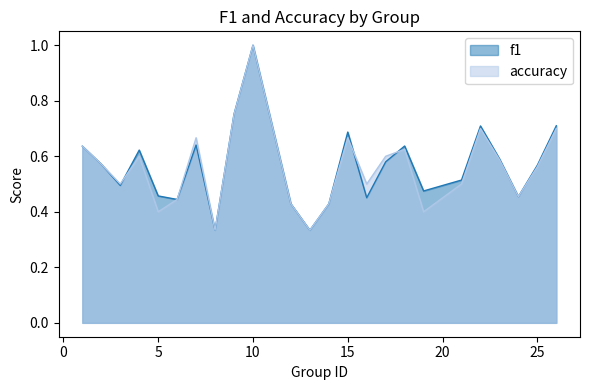

What is the lowest value of the accuracy series?

0.3